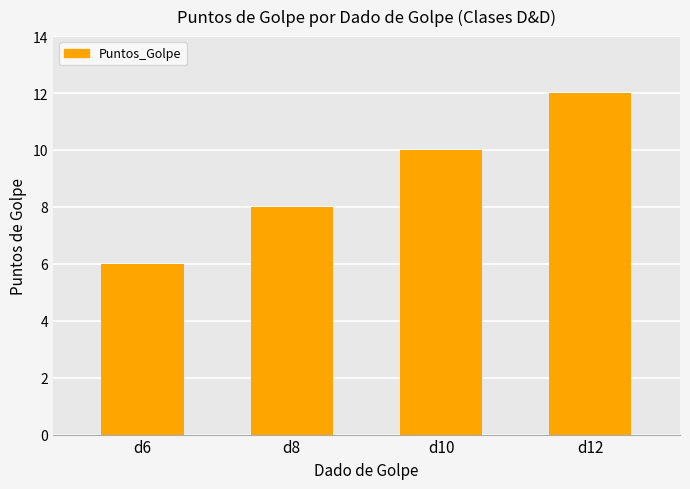

Which has a higher value, d12 or d10?

d12